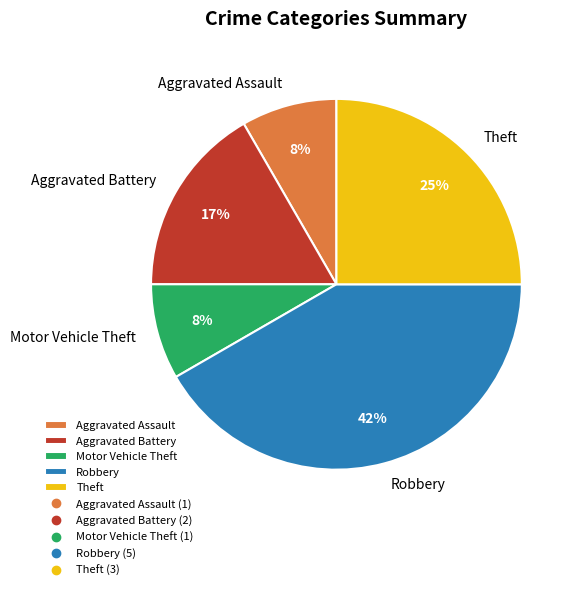

Between Aggravated Battery and Aggravated Assault, which is larger?

Aggravated Battery